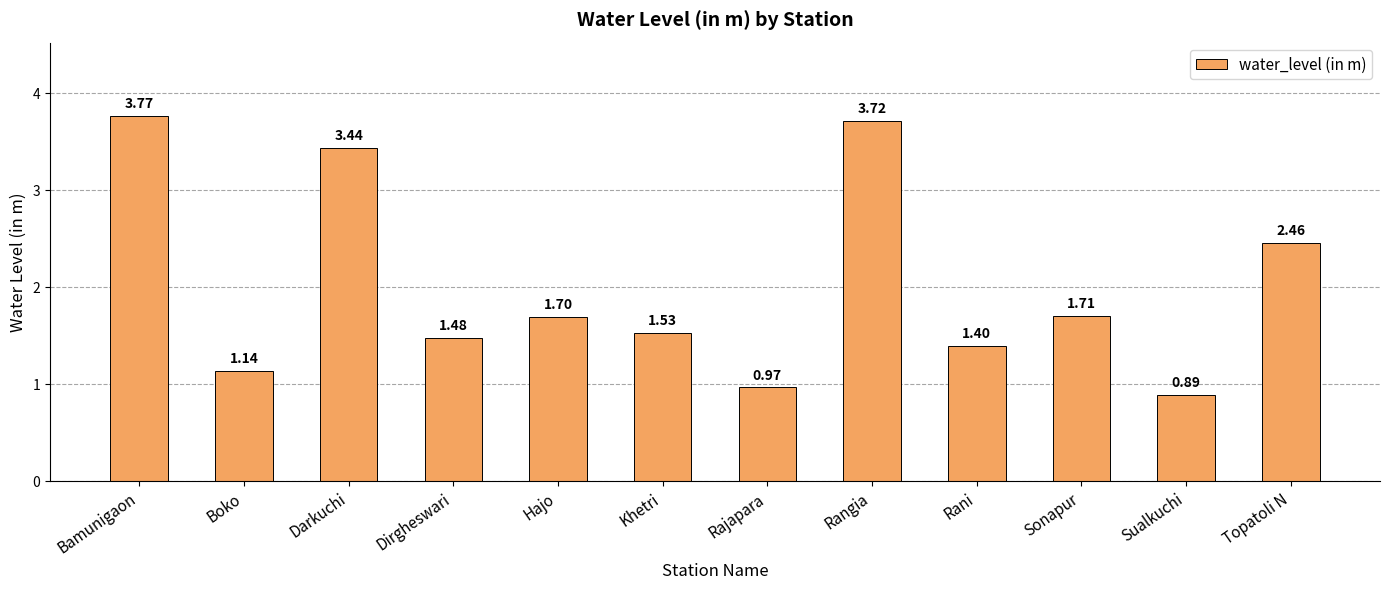

What is the difference between the second highest and minimum values?

2.8